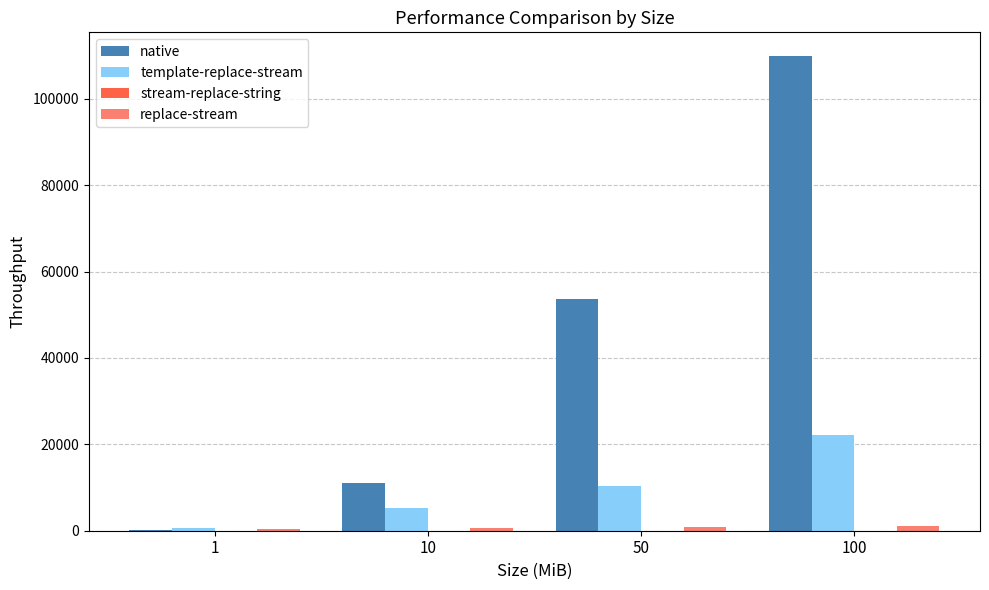

At which category is the sum across all series the highest?

100